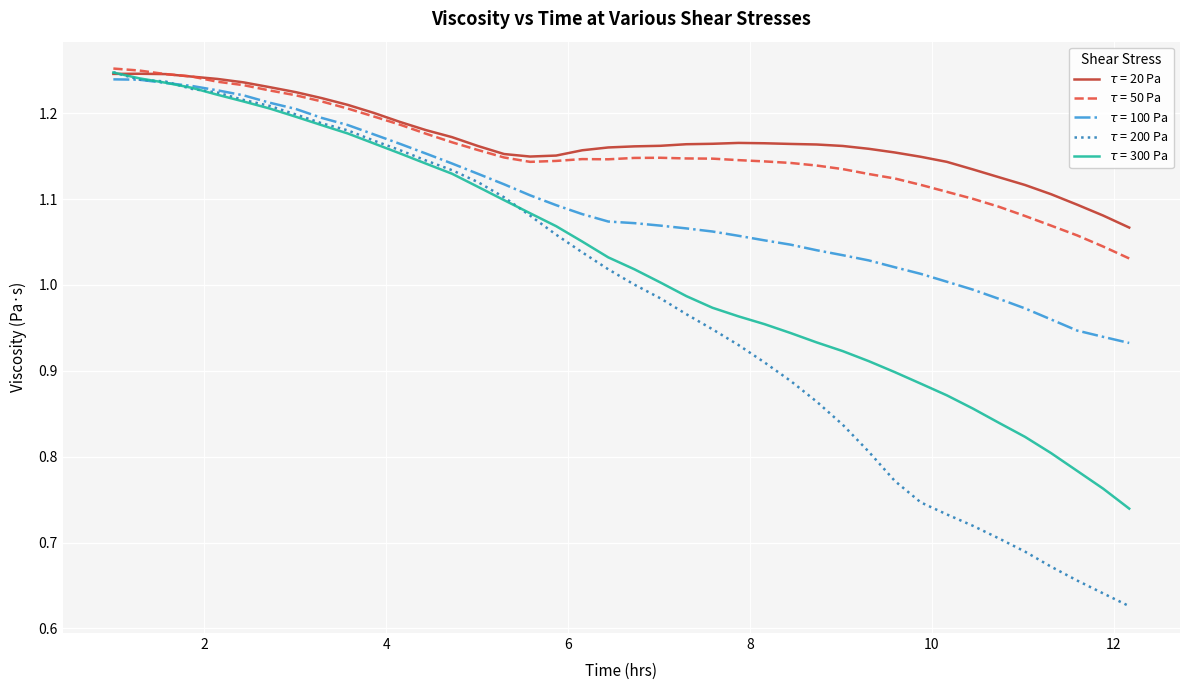

List the series in order of their peak value, lowest first.

$\tau$ = 100 Pa, $\tau$ = 20 Pa, $\tau$ = 300 Pa, $\tau$ = 200 Pa, $\tau$ = 50 Pa